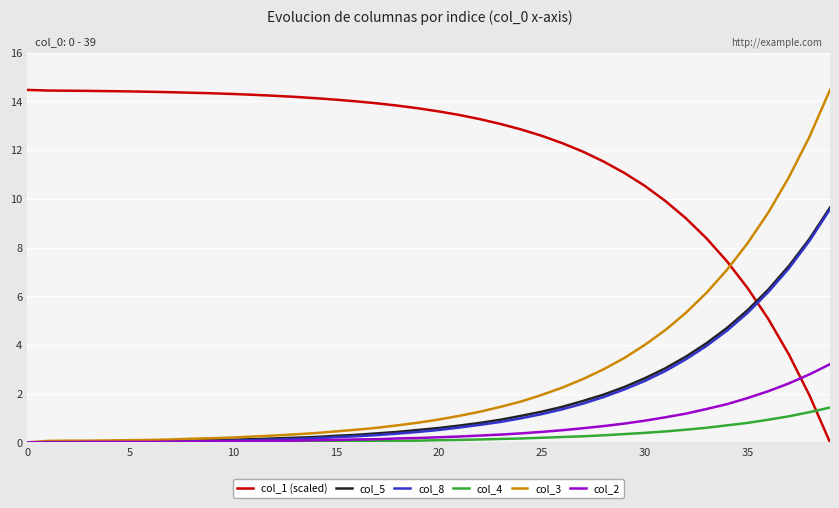

Which series has the largest total across all categories?

col_1 (scaled)